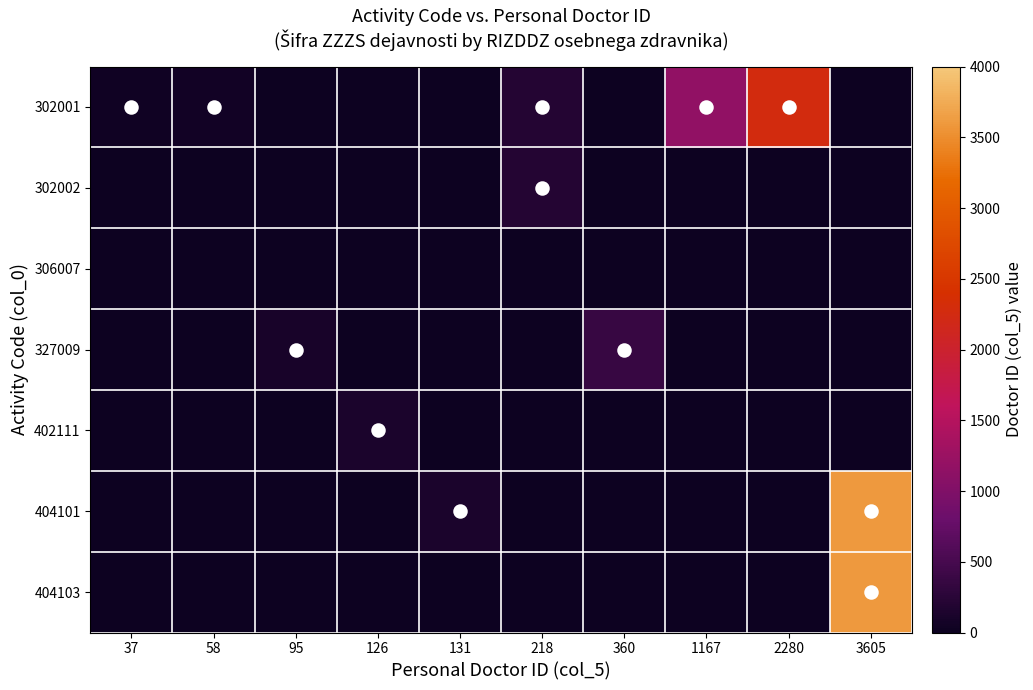

Reading right to left, what are all the values shown in this chart?

302001: 3605=0	2280=2280	1167=1167	360=0	218=218	131=0	126=0	95=0	58=58	37=37
302002: 3605=0	2280=0	1167=0	360=0	218=218	131=0	126=0	95=0	58=0	37=0
306007: 3605=0	2280=0	1167=0	360=0	218=0	131=0	126=0	95=0	58=0	37=0
327009: 3605=0	2280=0	1167=0	360=360	218=0	131=0	126=0	95=95	58=0	37=0
402111: 3605=0	2280=0	1167=0	360=0	218=0	131=0	126=126	95=0	58=0	37=0
404101: 3605=3605	2280=0	1167=0	360=0	218=0	131=131	126=0	95=0	58=0	37=0
404103: 3605=3605	2280=0	1167=0	360=0	218=0	131=0	126=0	95=0	58=0	37=0